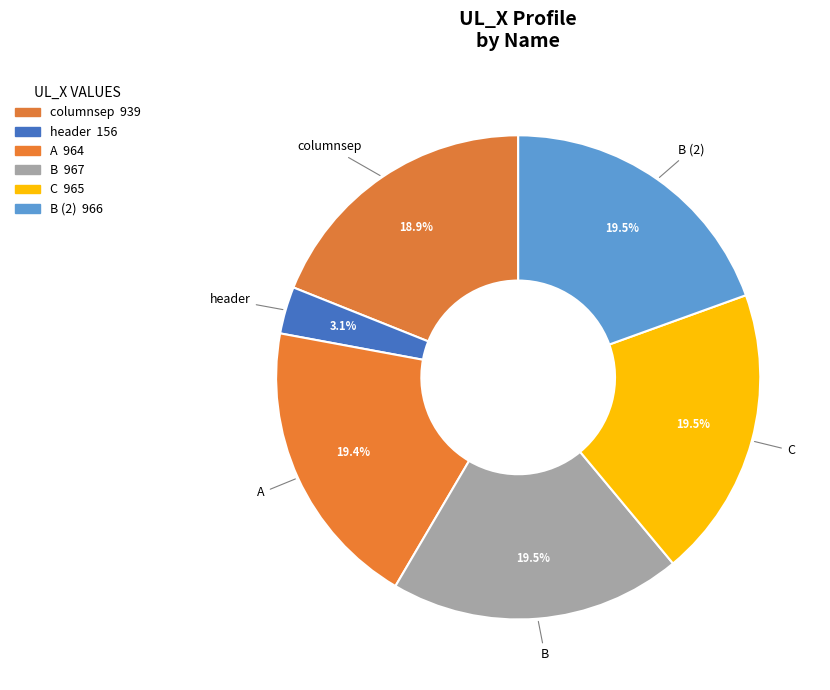

How many slices are in this pie chart?

6